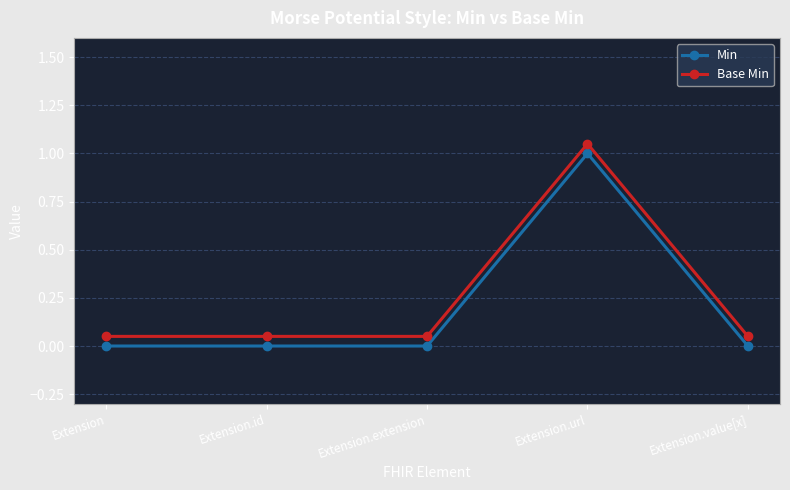

True or false: Base Min and Min intersect in this chart.

False